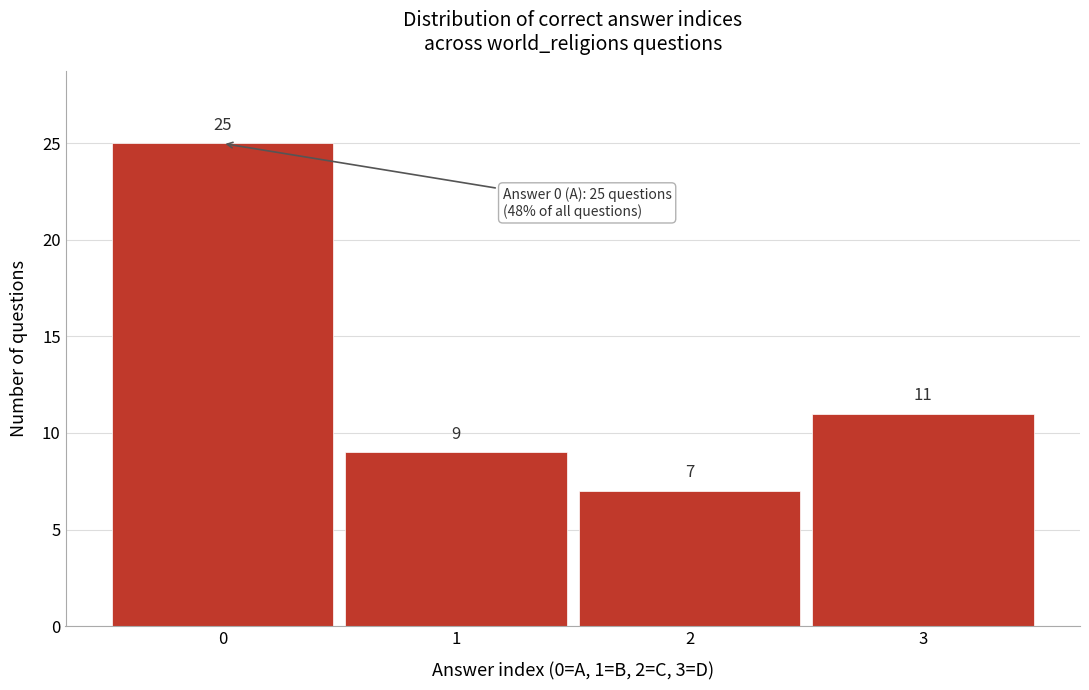

Reading left to right, list every bar in this chart as the range it spans on the x-axis followed by its height.

-0.5 to 0.5: 25
0.5 to 1.5: 9
1.5 to 2.5: 7
2.5 to 3.5: 11